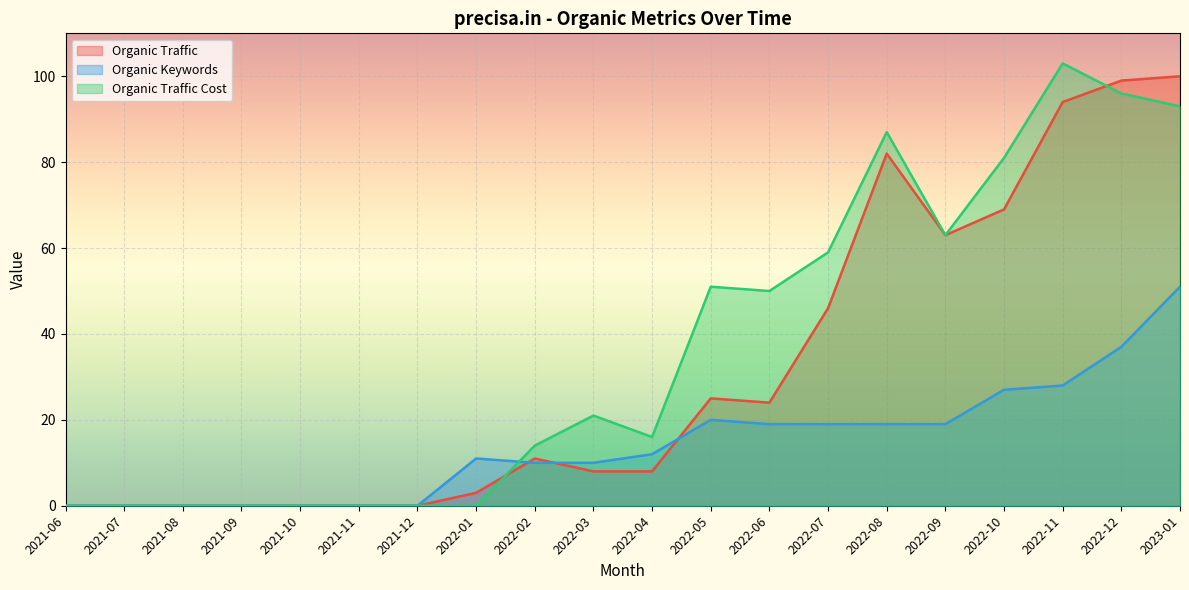

The value of Organic Keywords at 2022-04 is 12. True or false?

True